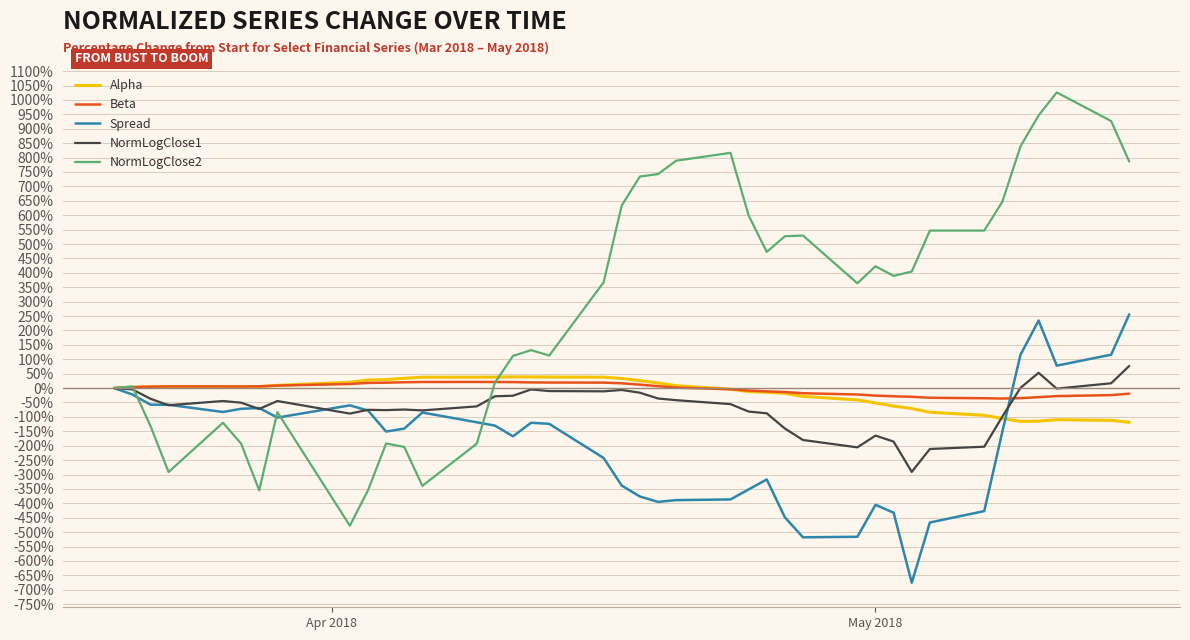

Which series has the largest range (max minus min)?

NormLogClose2